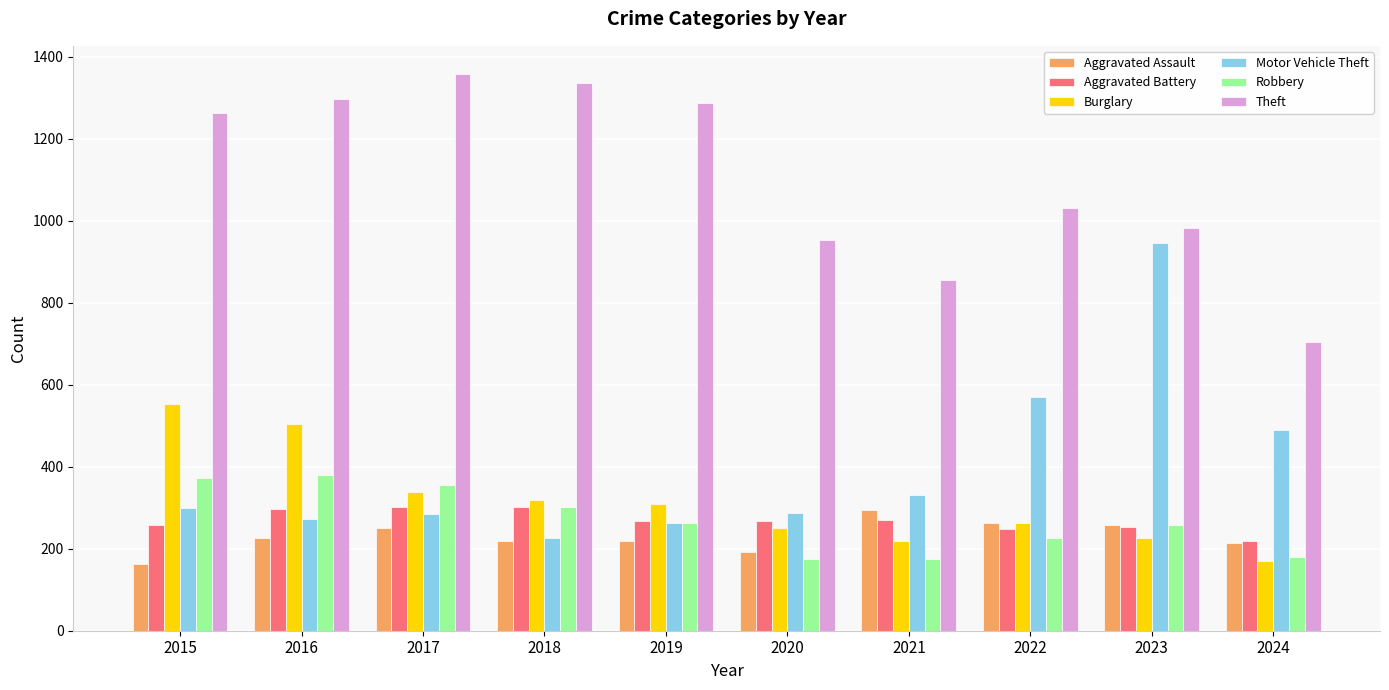

Where is Motor Vehicle Theft nearest to the value 585?

2022